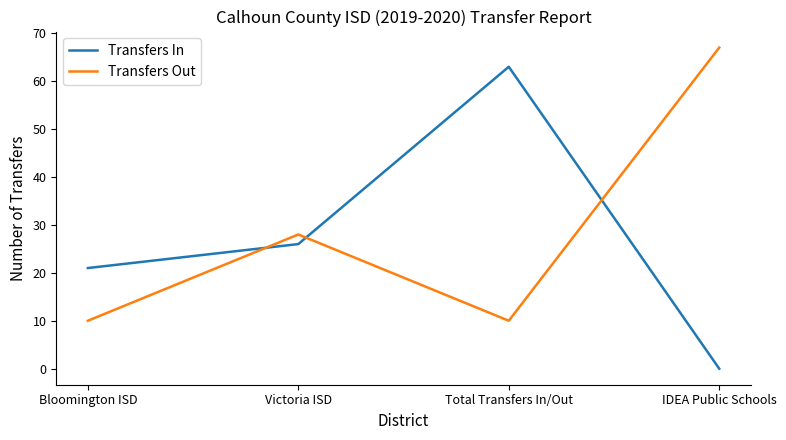

At which category is the sum across all series the highest?

Total Transfers In/Out